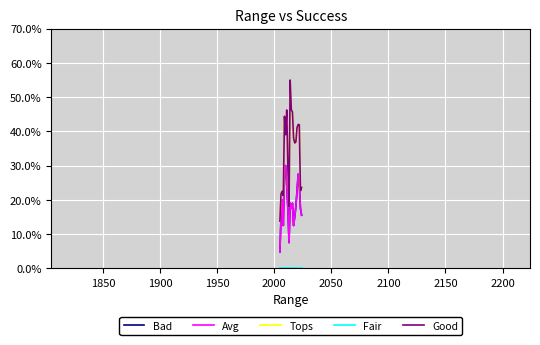

Is this an area chart (filled region under the line)?

No